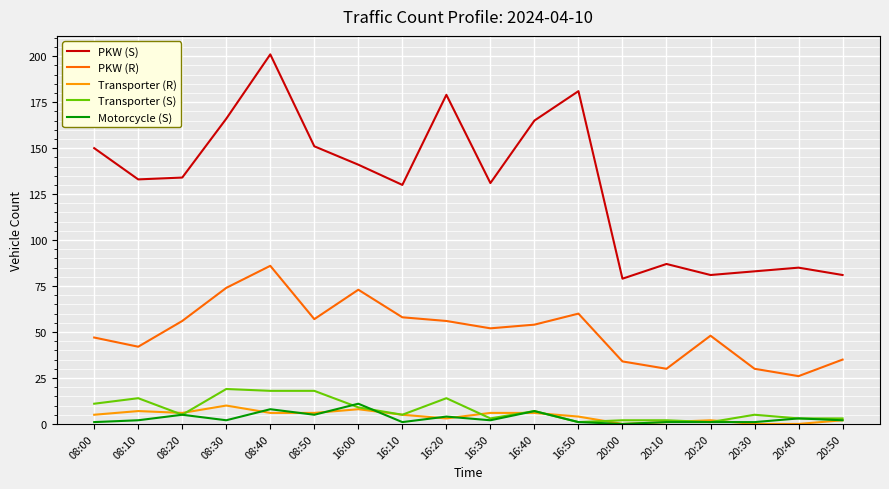

What is the total value across all series at 08:00?

214